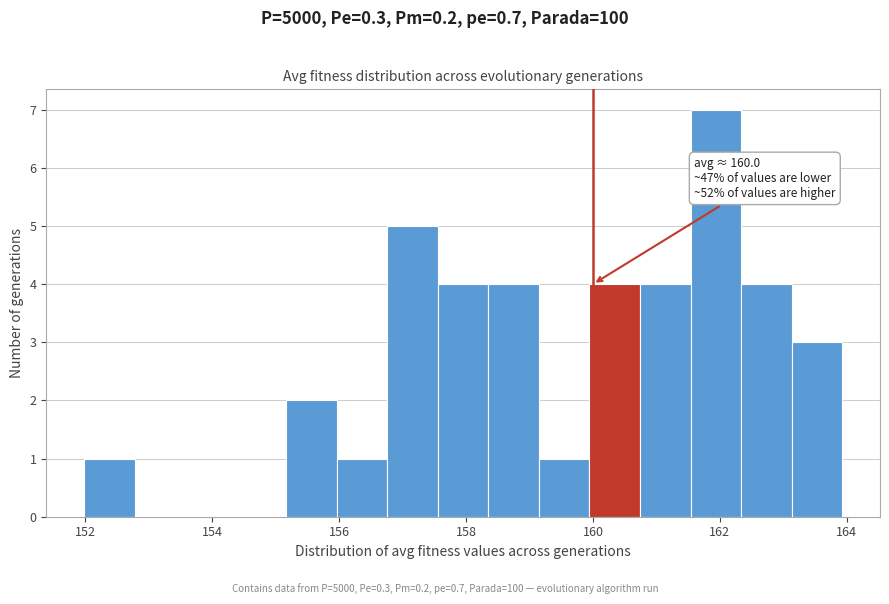

Around what value on the x-axis is the tallest bar? Give the approximate position of its centre, as read against the axis.

162.0